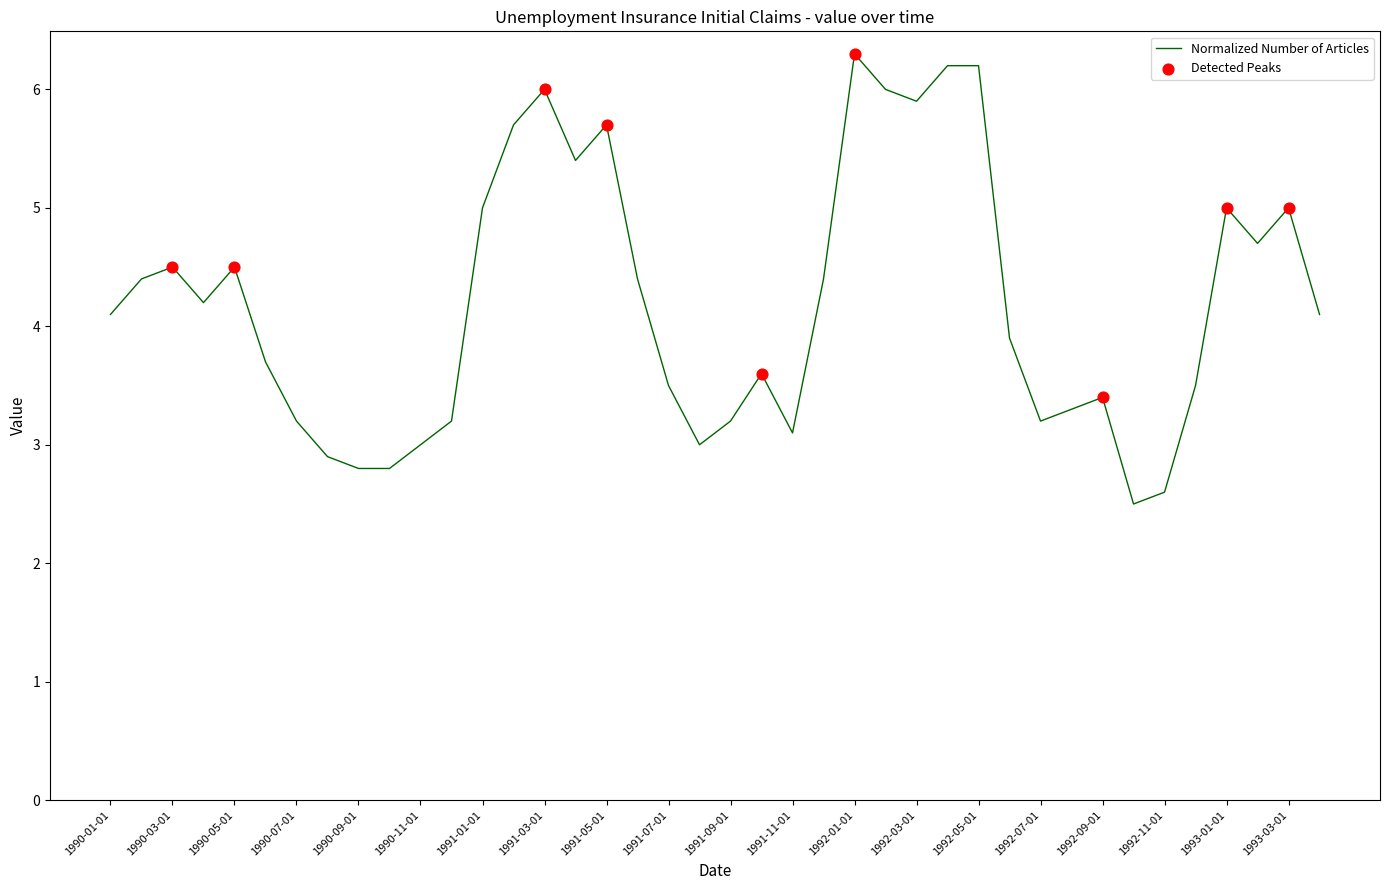

What is the difference between the maximum and minimum values?

3.8